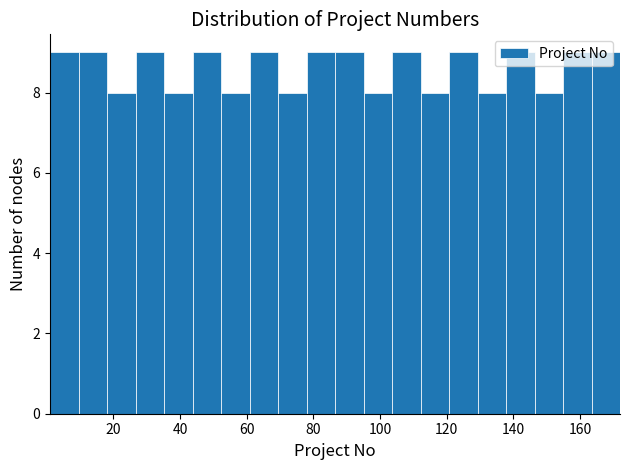

How tall is the bar that spans 96 to 104 on the x-axis? Neither the bar edges nor the heights are printed on the chart, so give them approximately, as read against the axes.

8